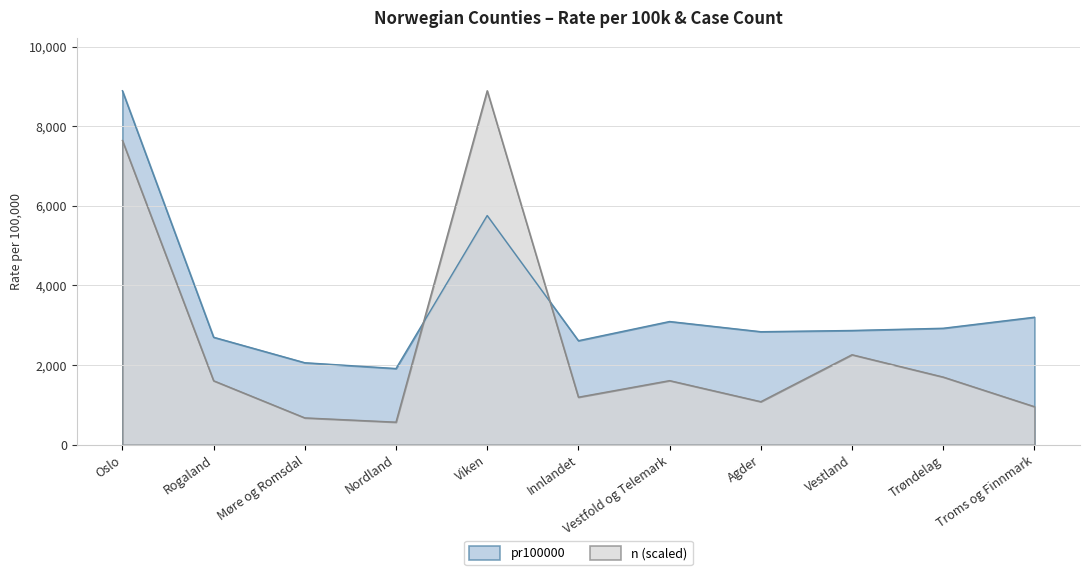

What is the difference between the maximum and minimum values in the n series?

8322.4